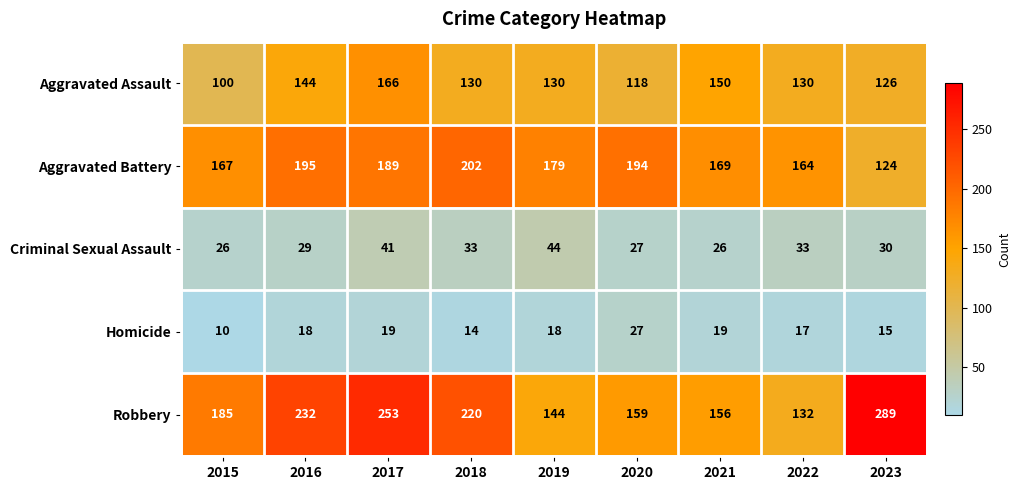

Between 2018 and 2021, which series saw the biggest shift?

Robbery